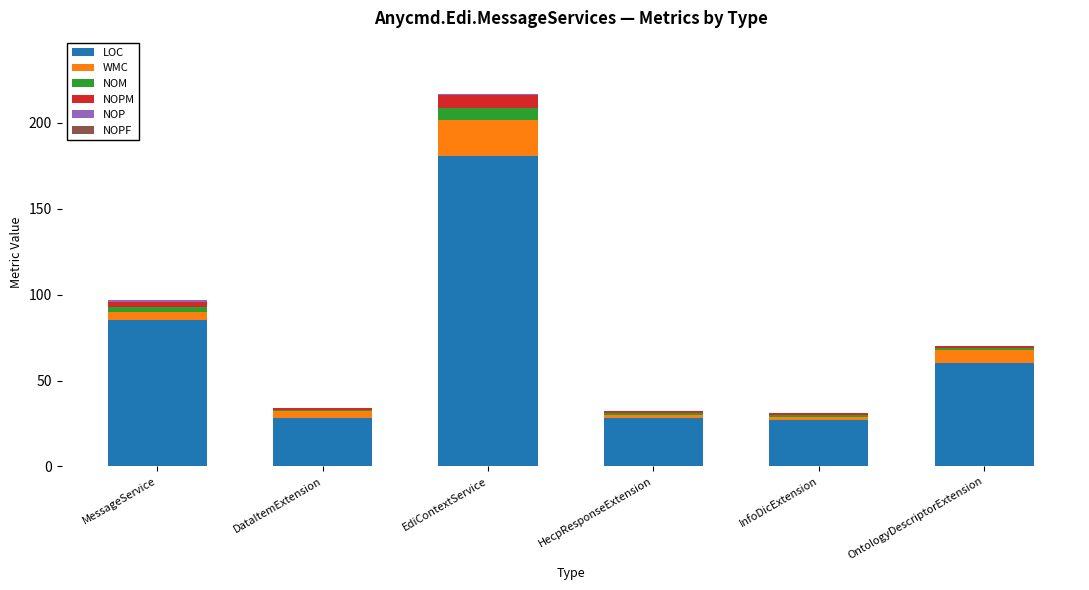

At which category is the sum across all series the highest?

EdiContextService